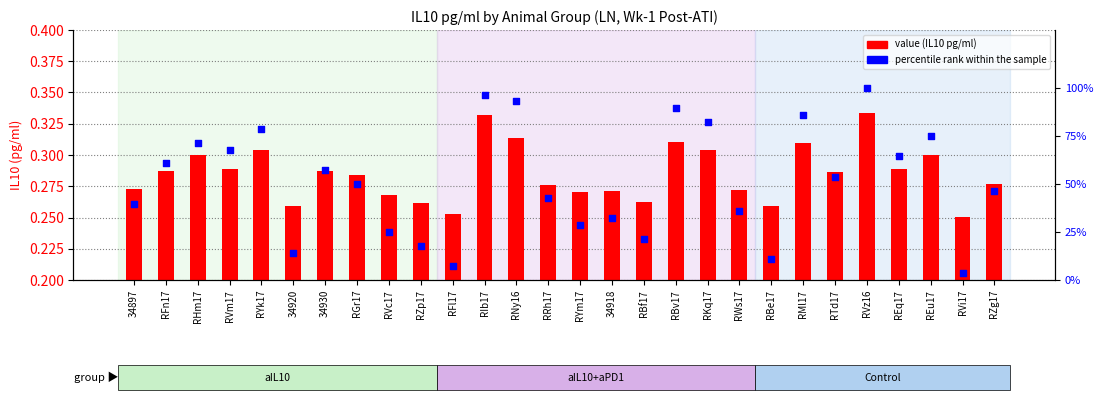

Which series contains the lowest Y value?

percentile rank within the sample